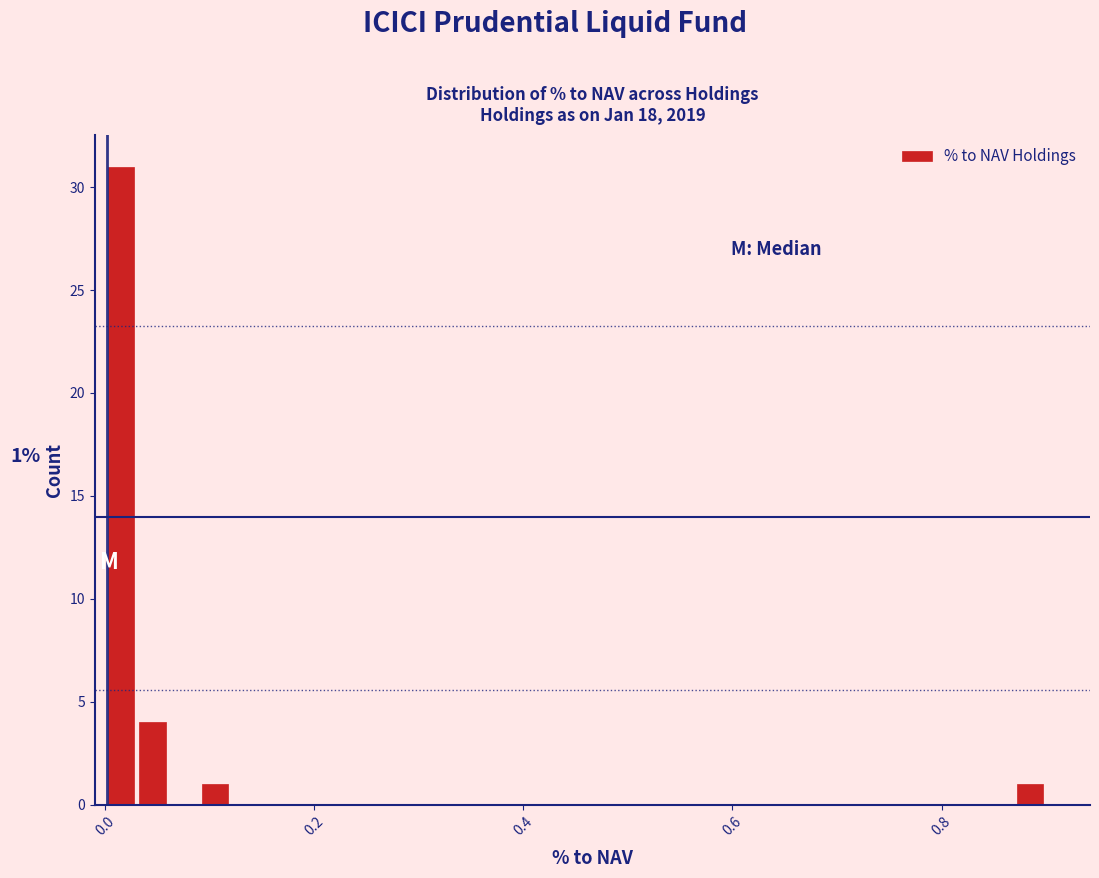

Read against the x-axis, roughly where is the centre of the tallest bar?

0.02